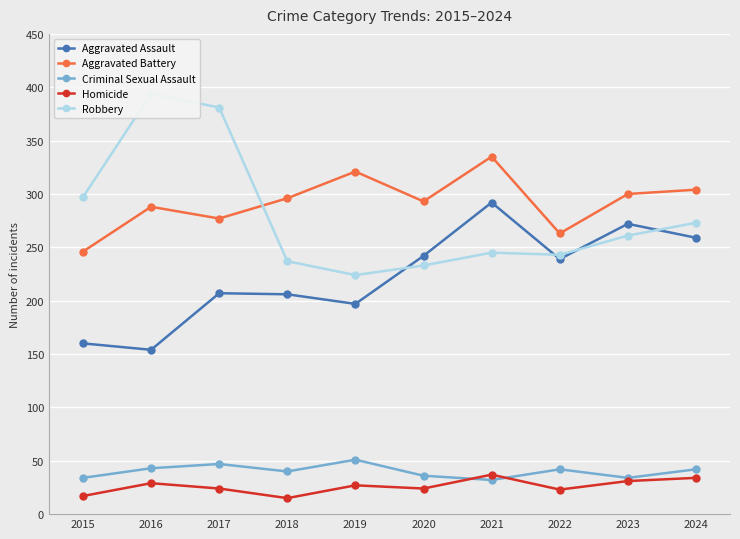

How many values in the Criminal Sexual Assault series exceed 42?

3